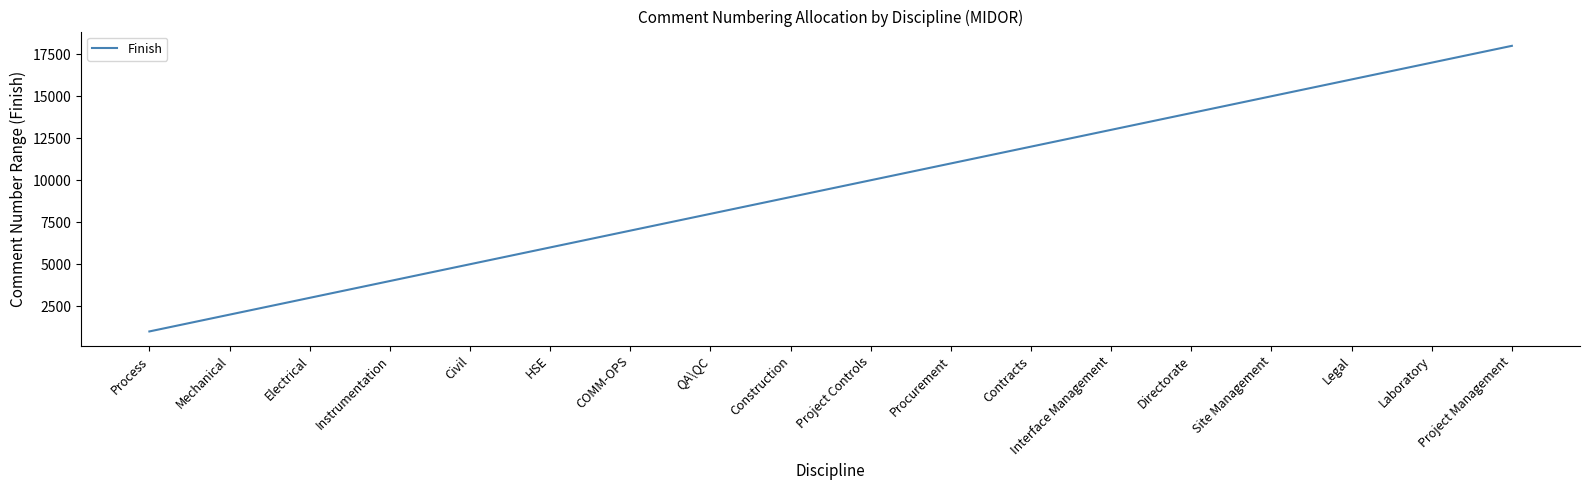

True or false: the data has more than 1 interior local peaks.

False